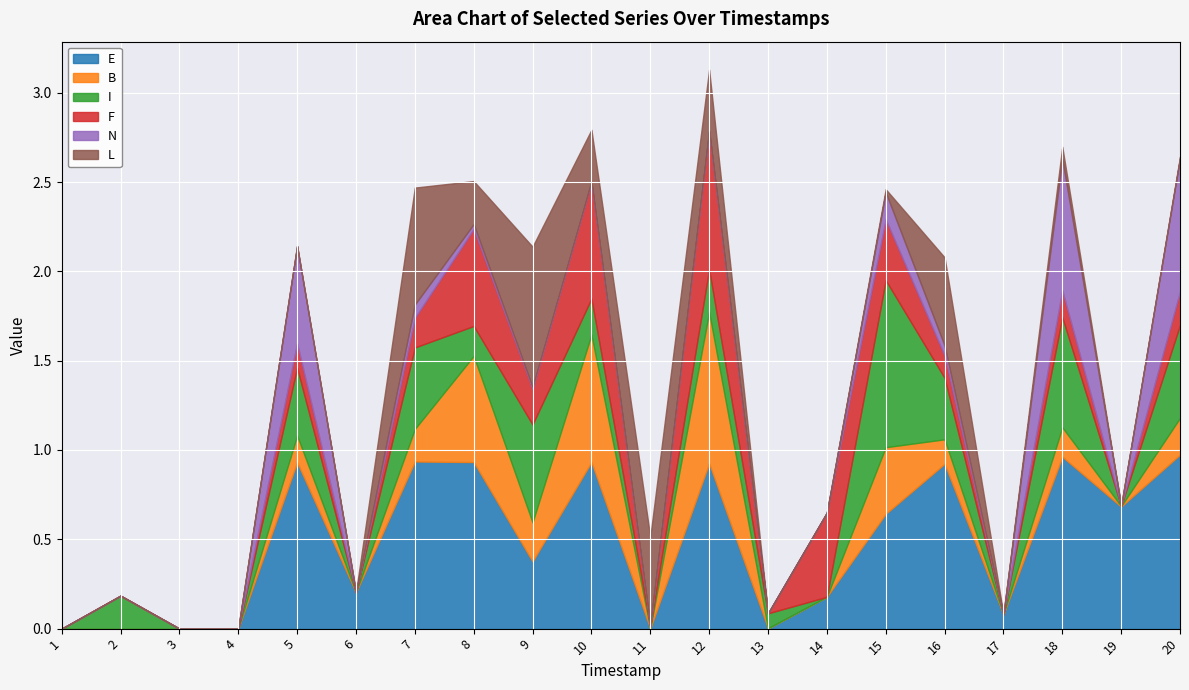

At which category does B reach its first local valley?

3